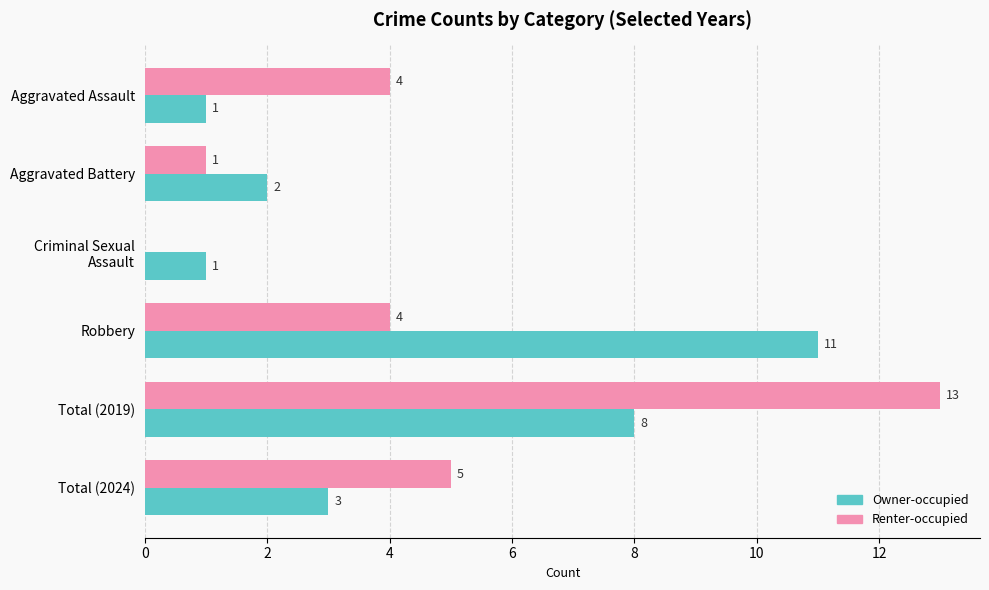

Which series has the largest total across all categories?

Renter-occupied